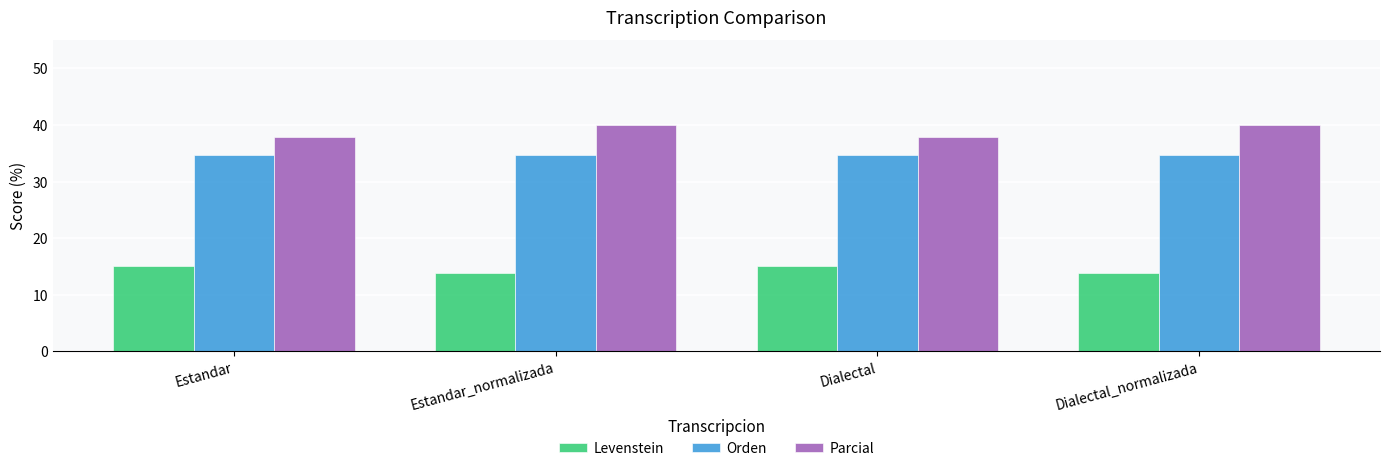

Reading left to right, transcribe all the data shown in this chart.

Levenstein: Estandar=15.2	Estandar_normalizada=13.8	Dialectal=15.2	Dialectal_normalizada=13.8
Orden: Estandar=34.6	Estandar_normalizada=34.6	Dialectal=34.6	Dialectal_normalizada=34.6
Parcial: Estandar=37.8	Estandar_normalizada=40.0	Dialectal=37.8	Dialectal_normalizada=40.0